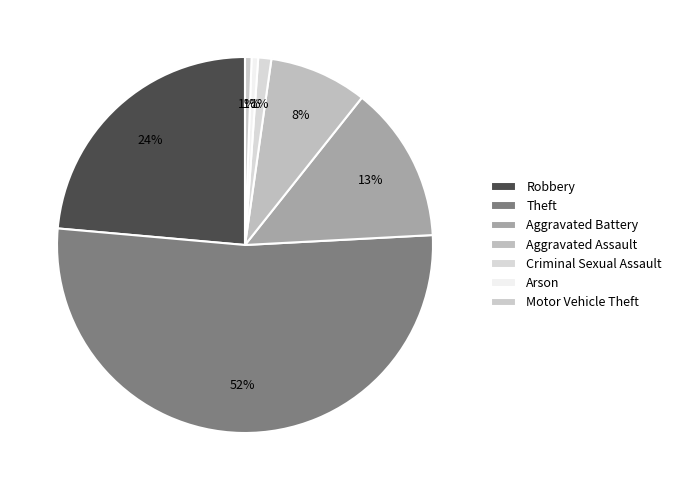

Which slice represents more than half of the pie?

Theft